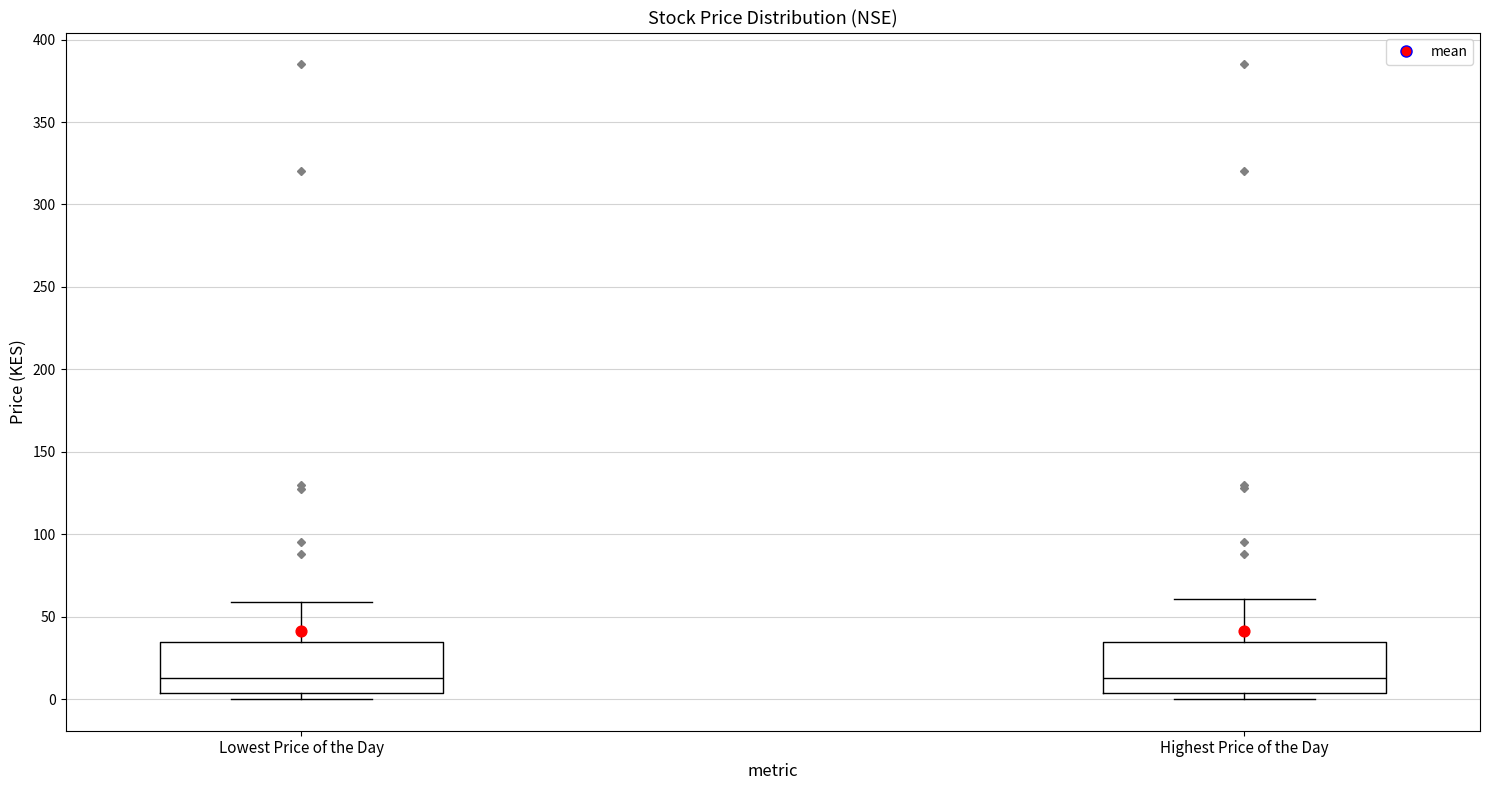

Reading left to right, read every box against the y-axis: the position of its median line, the range the box covers, and the ends of its whiskers. The values are not printed on the chart, so give them approximately, as read against the axis.

Lowest Price of the Day: median 15, box 5 to 35, whiskers 0 to 60
Highest Price of the Day: median 15, box 5 to 35, whiskers 0 to 60